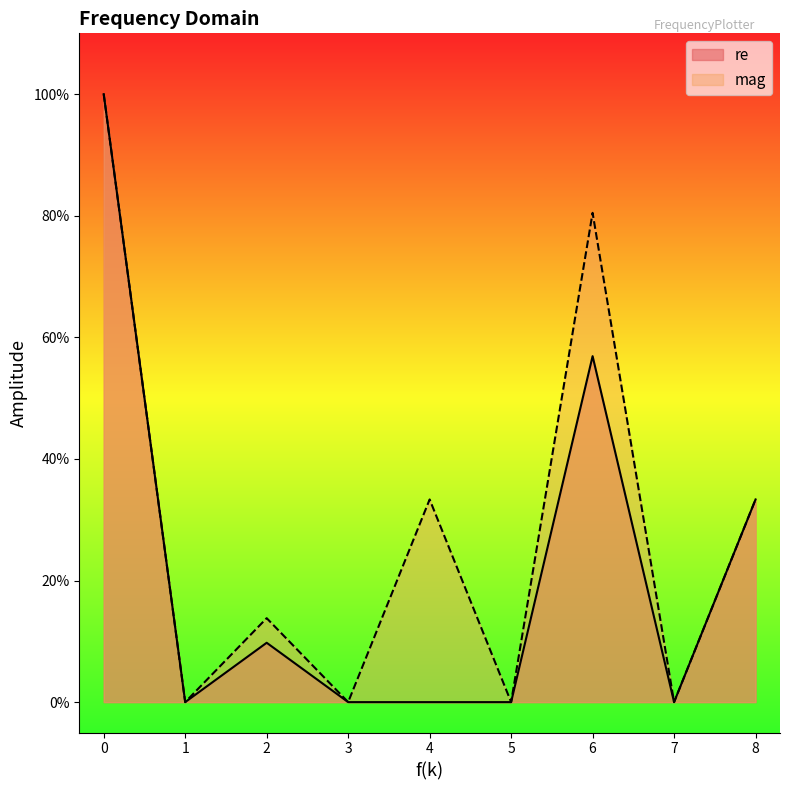

What are all the series names shown in the legend?

re, mag